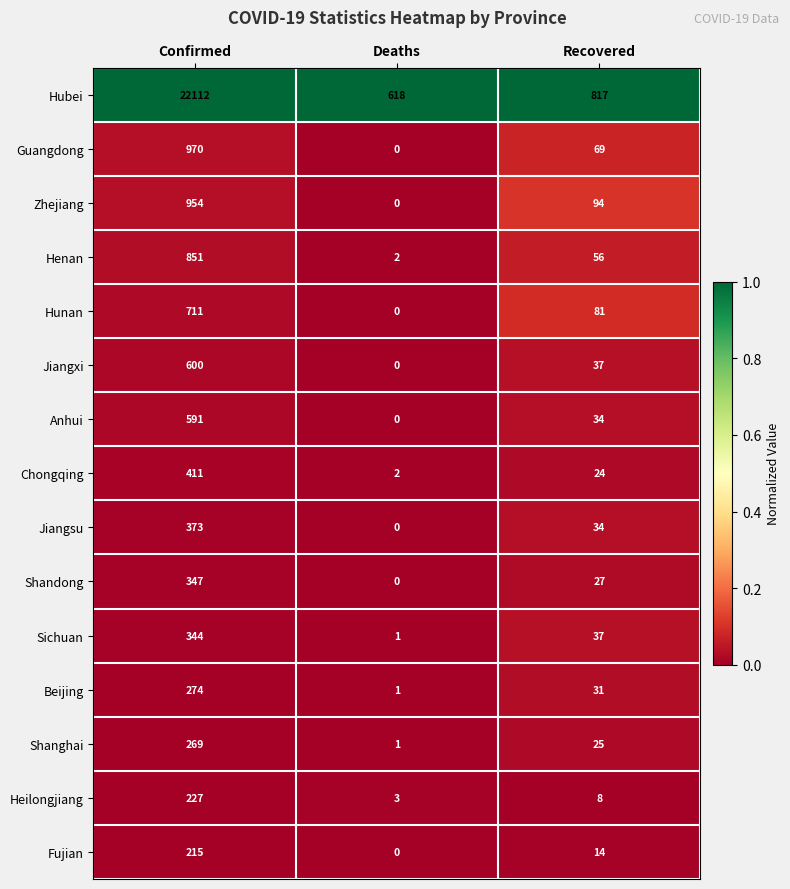

At which category does the chart reach its minimum across all series?

Deaths